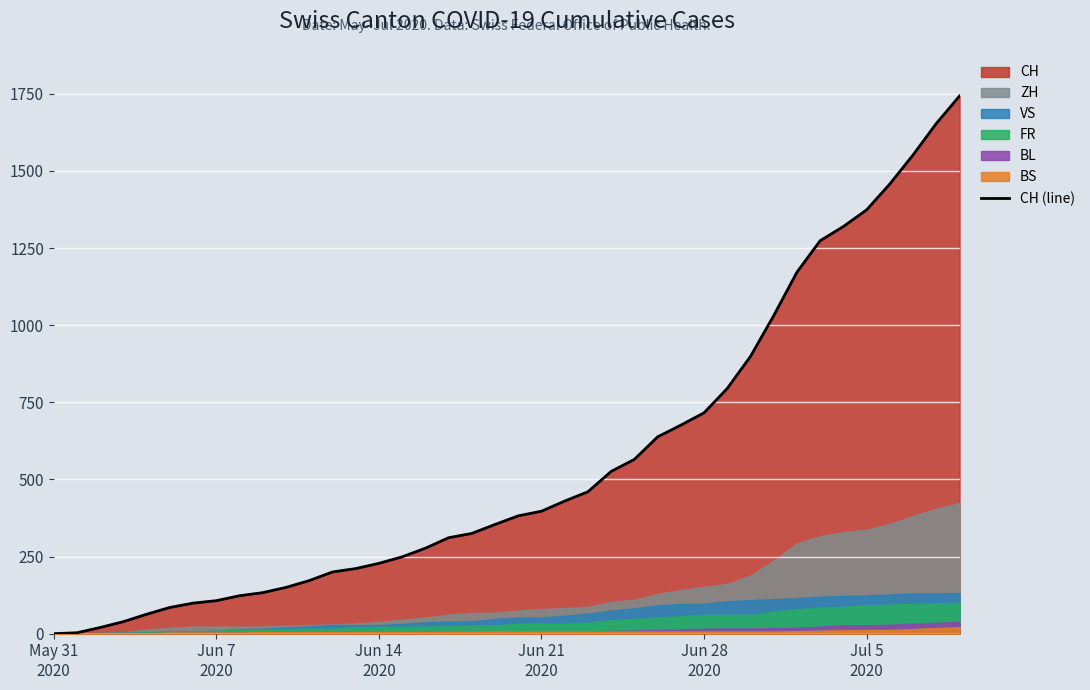

True or false: the data has more than 2 interior local peaks.

False